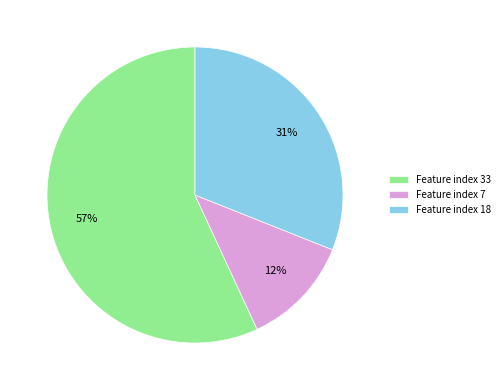

To the nearest percent, what portion does Feature index 18 represent?

31%